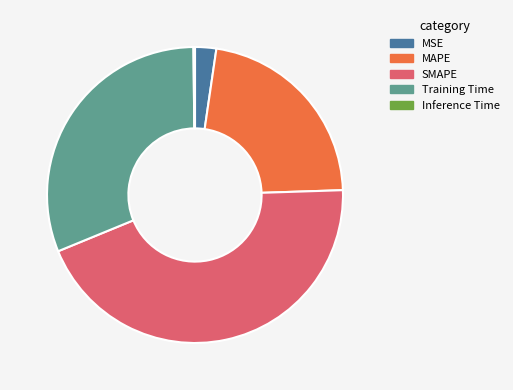

True or false: MAPE accounts for 22% of the total.

True